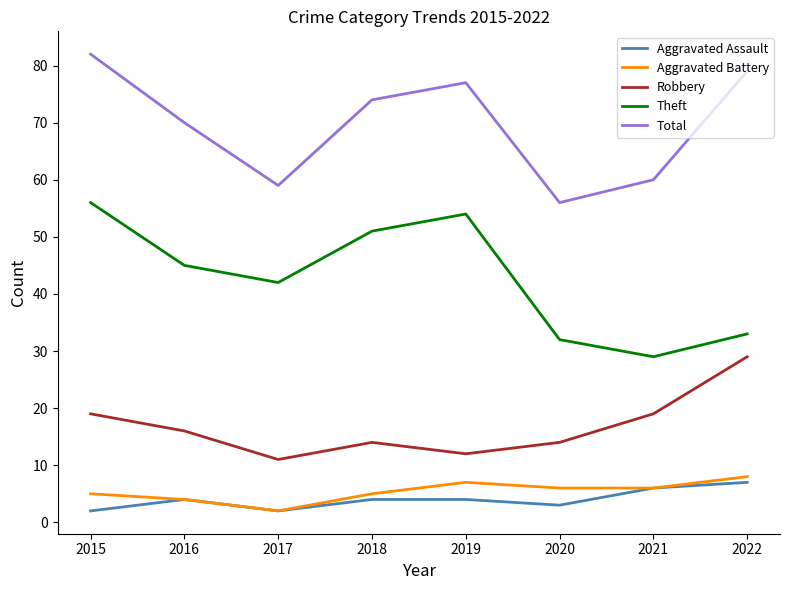

What is the difference between the highest and lowest values at 2021?

54